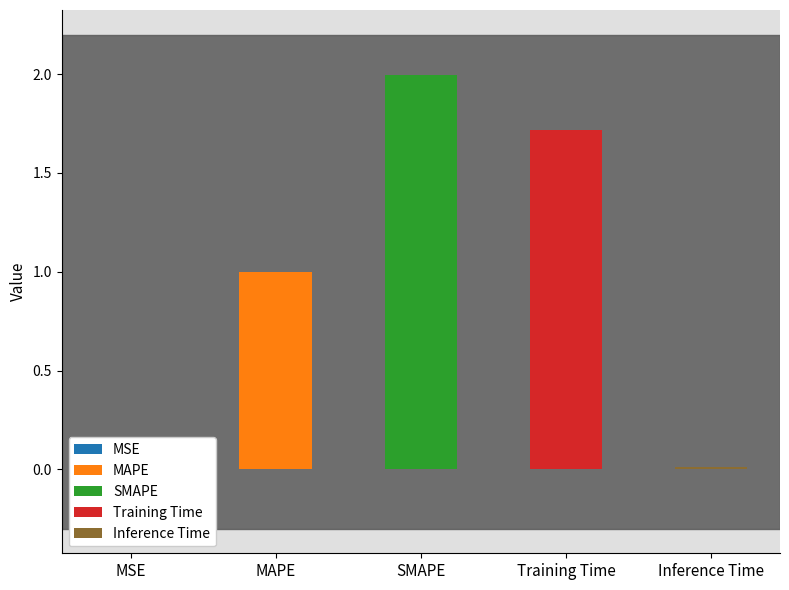

What is the difference between the maximum and minimum values?

2.0